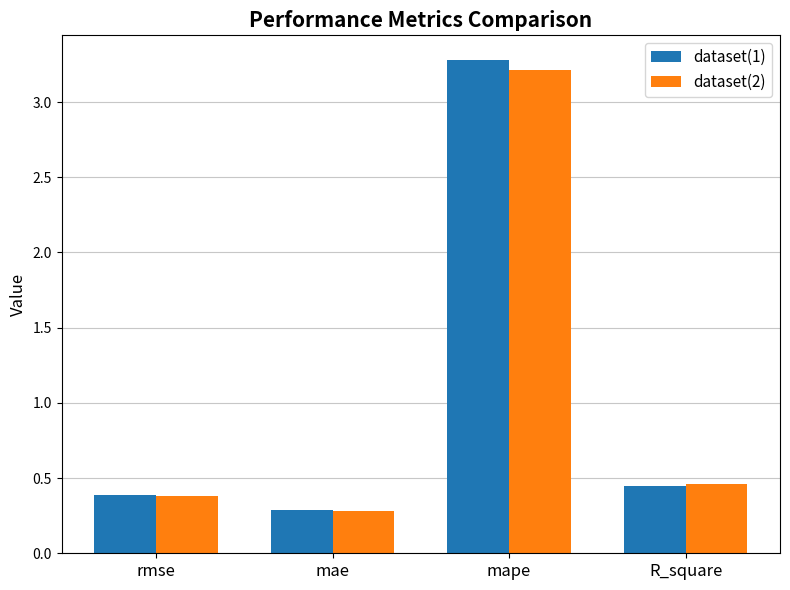

Which series has the largest range (max minus min)?

dataset(1)